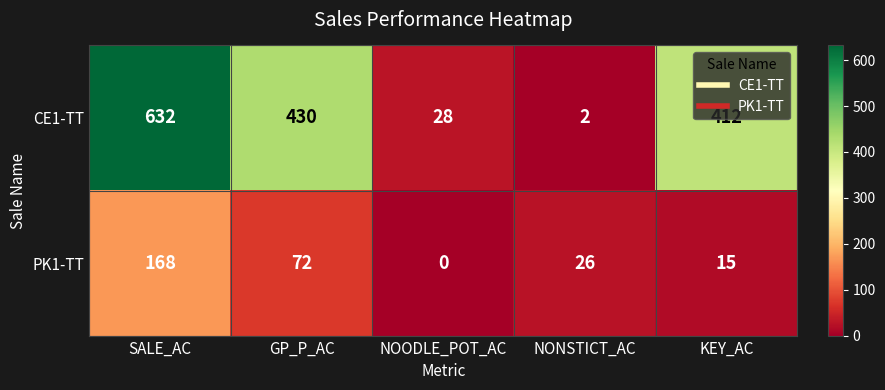

How many values in the CE1-TT series are below 412?

2